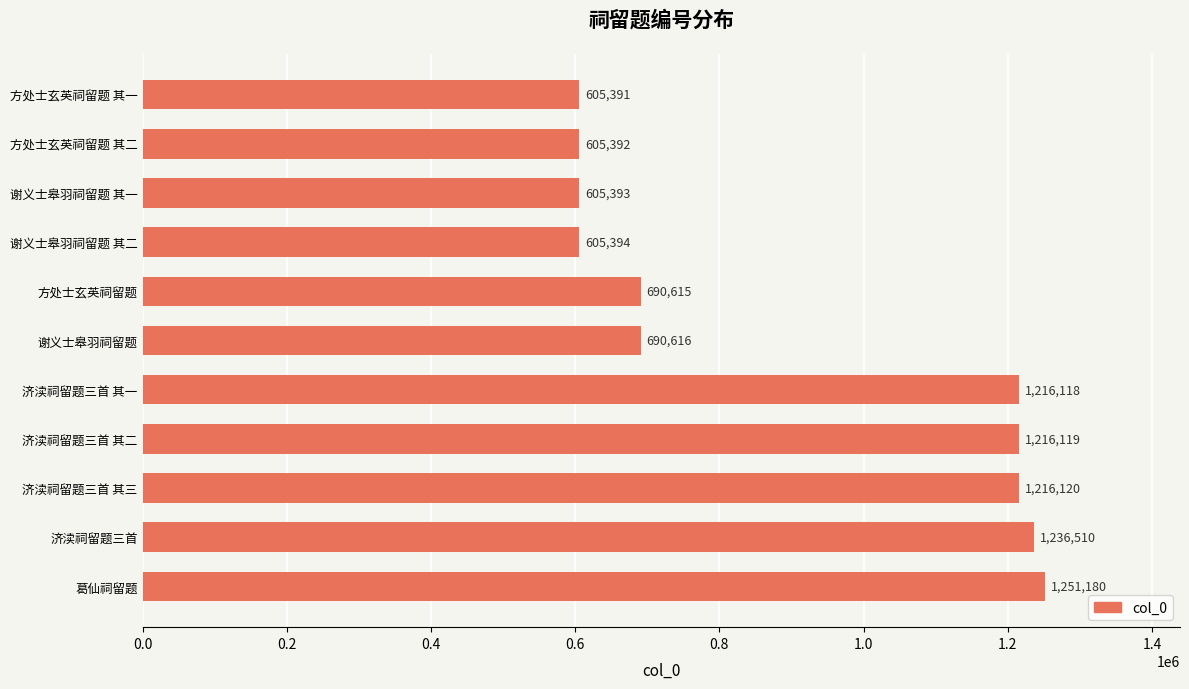

How many bars are there in total?

11